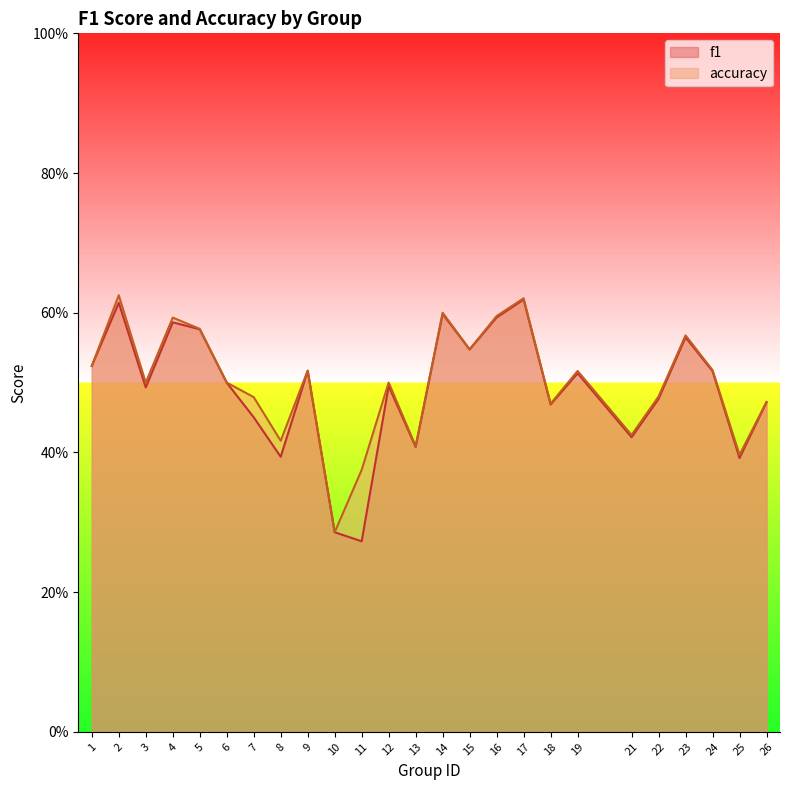

Is it true that accuracy equals 0.8 at 19?

False